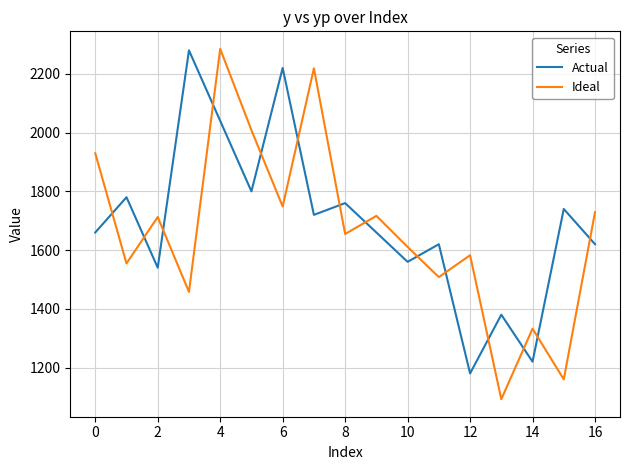

How many values in the Ideal series are below 1654?

8